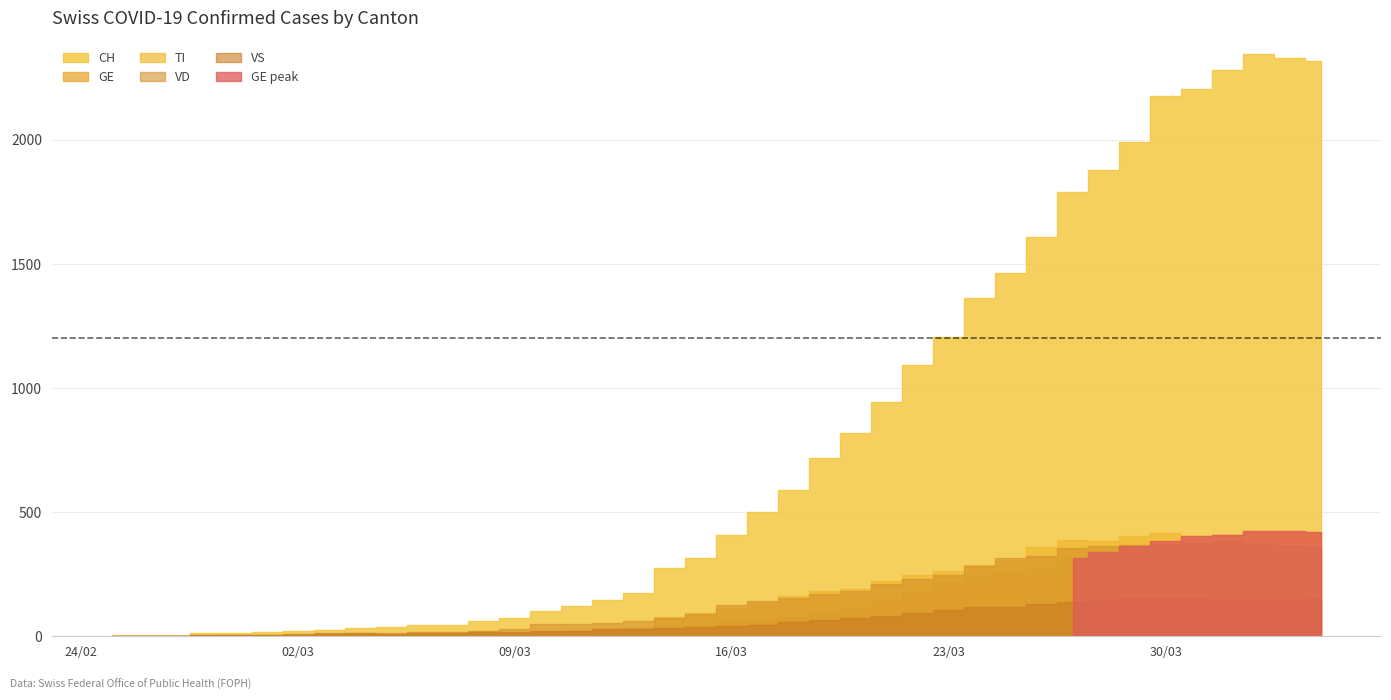

Does the chart have visible grid lines?

Yes